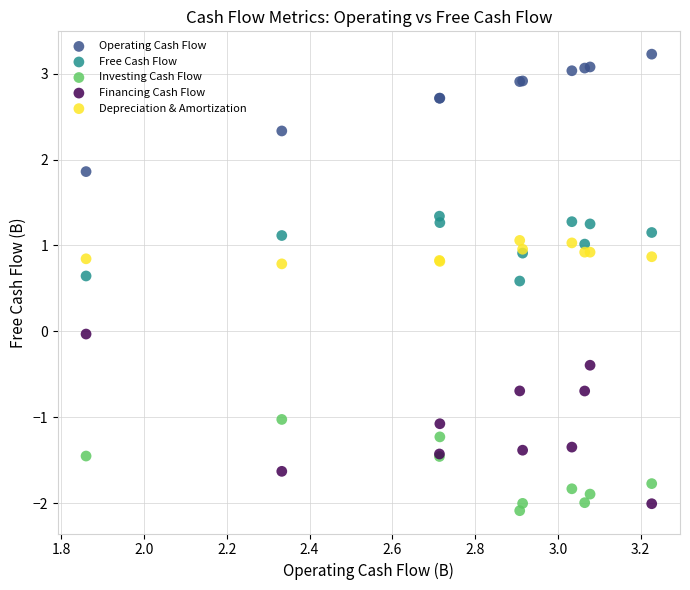

What is the X range (max minus min) for the scatter plot?

1.4